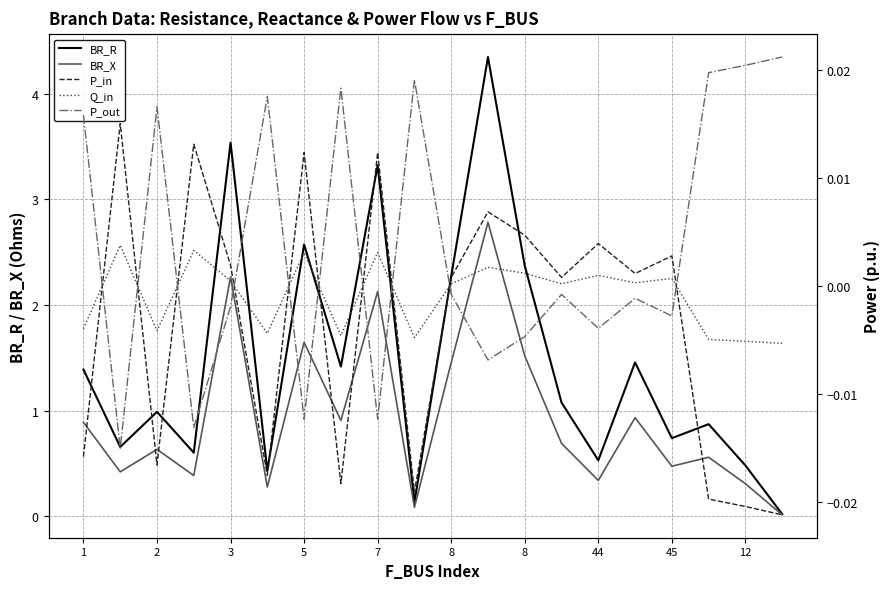

Is the value of BR_R at 11 greater than the value of Q_in at 7?

Yes